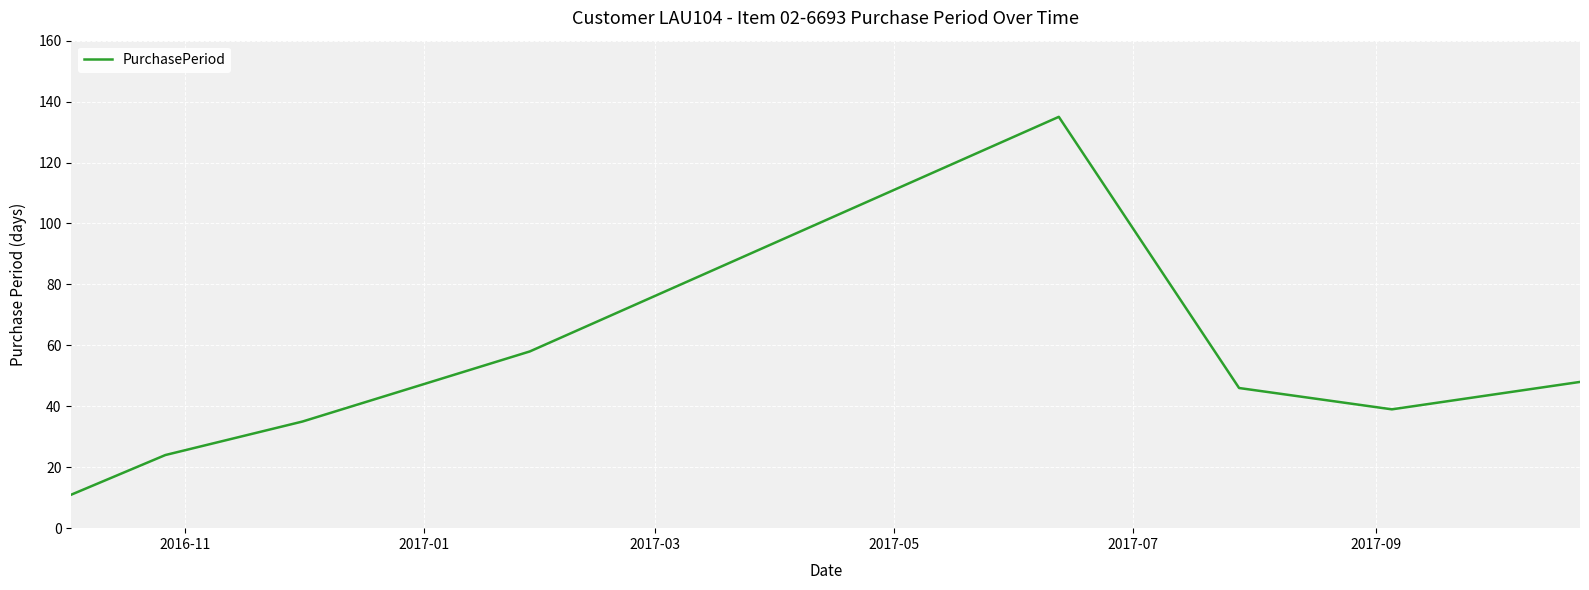

How many values are below 46?

4